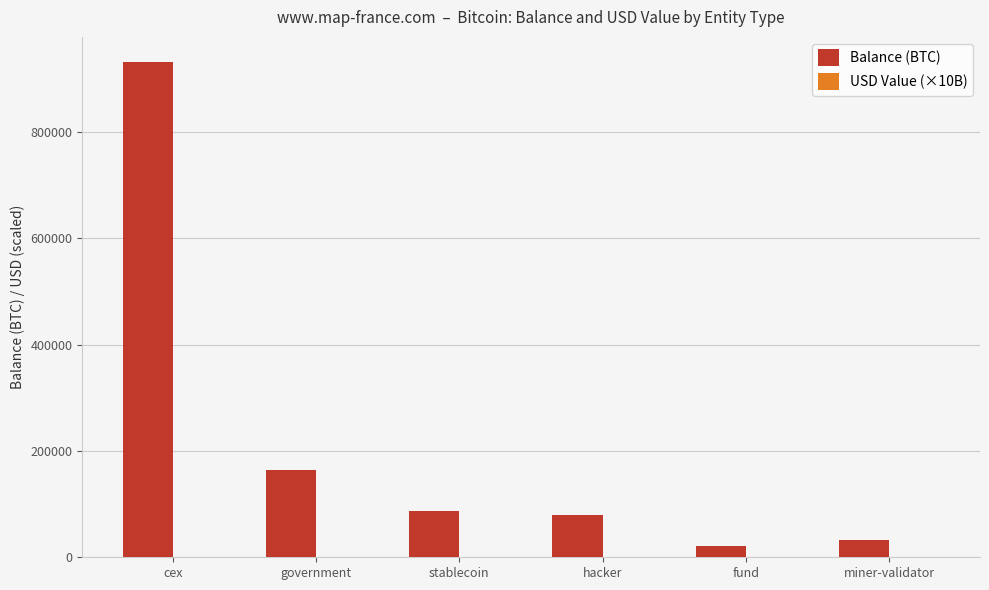

Which series changed the most between government and miner-validator?

Balance (BTC)